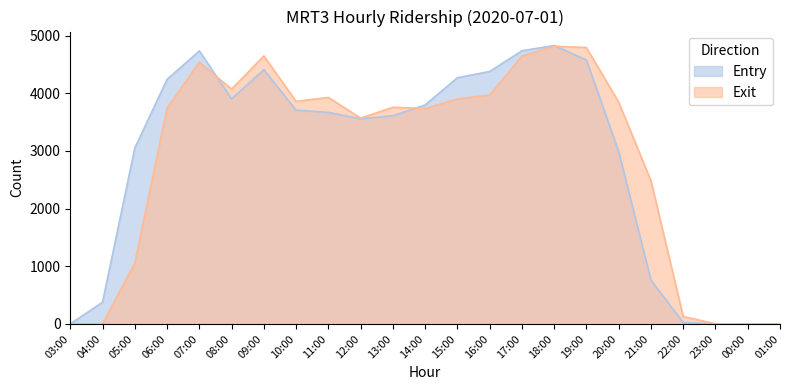

Between 08:00 and 13:00, which series saw the biggest shift?

Exit